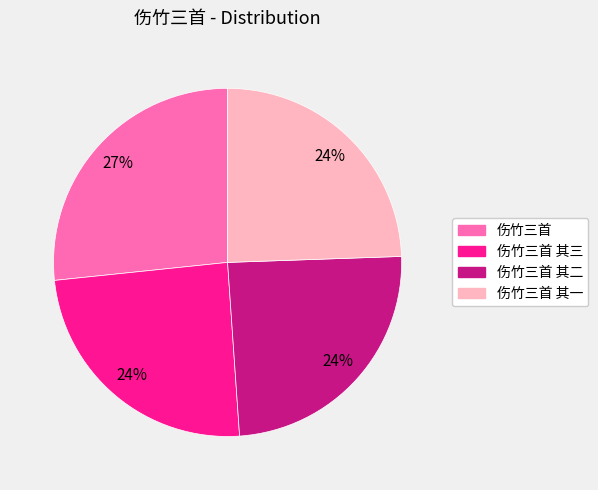

Count the number of slices in the pie.

4